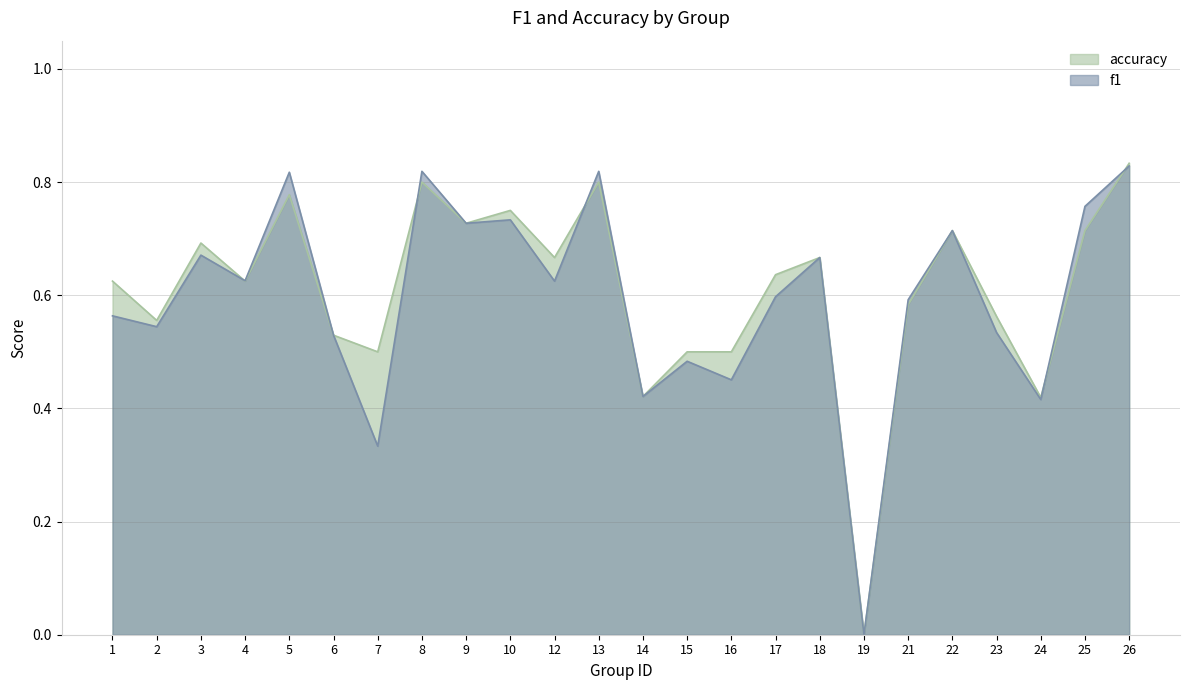

Reading left to right, transcribe all the data shown in this chart.

f1: 0.6	0.5	0.7	0.6	0.8	0.5	0.3	0.8	0.7	0.7	0.6	0.8	0.4	0.5	0.5	0.6	0.7	0.0	0.6	0.7	0.5	0.4	0.8	0.8
accuracy: 0.6	0.6	0.7	0.6	0.8	0.5	0.5	0.8	0.7	0.8	0.7	0.8	0.4	0.5	0.5	0.6	0.7	0.0	0.6	0.7	0.6	0.4	0.7	0.8